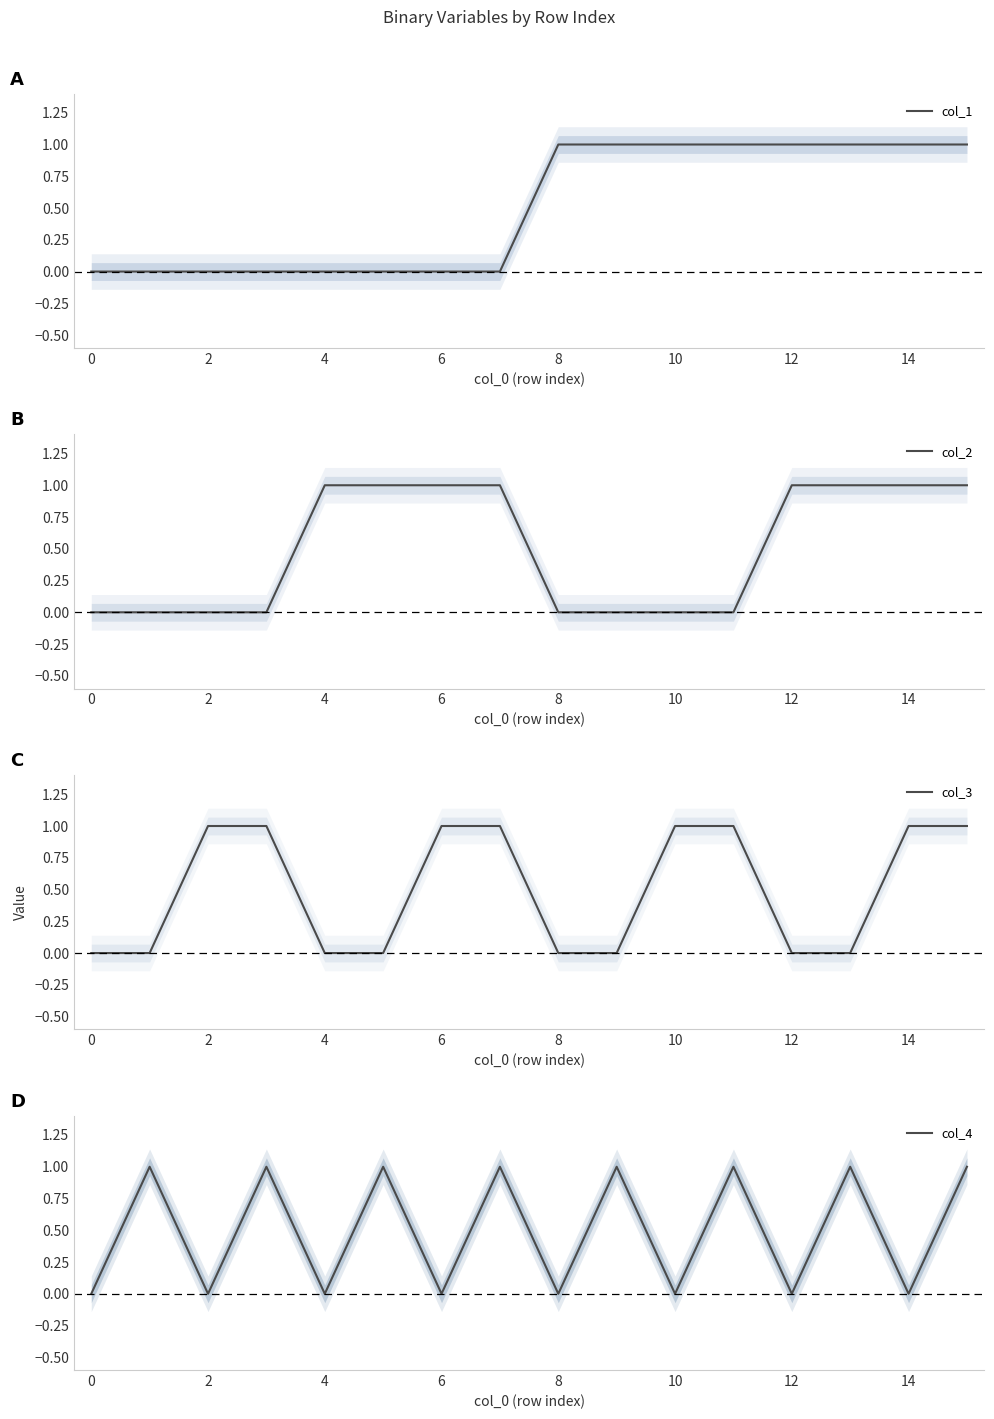

The col_2 series shows 0 at 4. True or false?

False